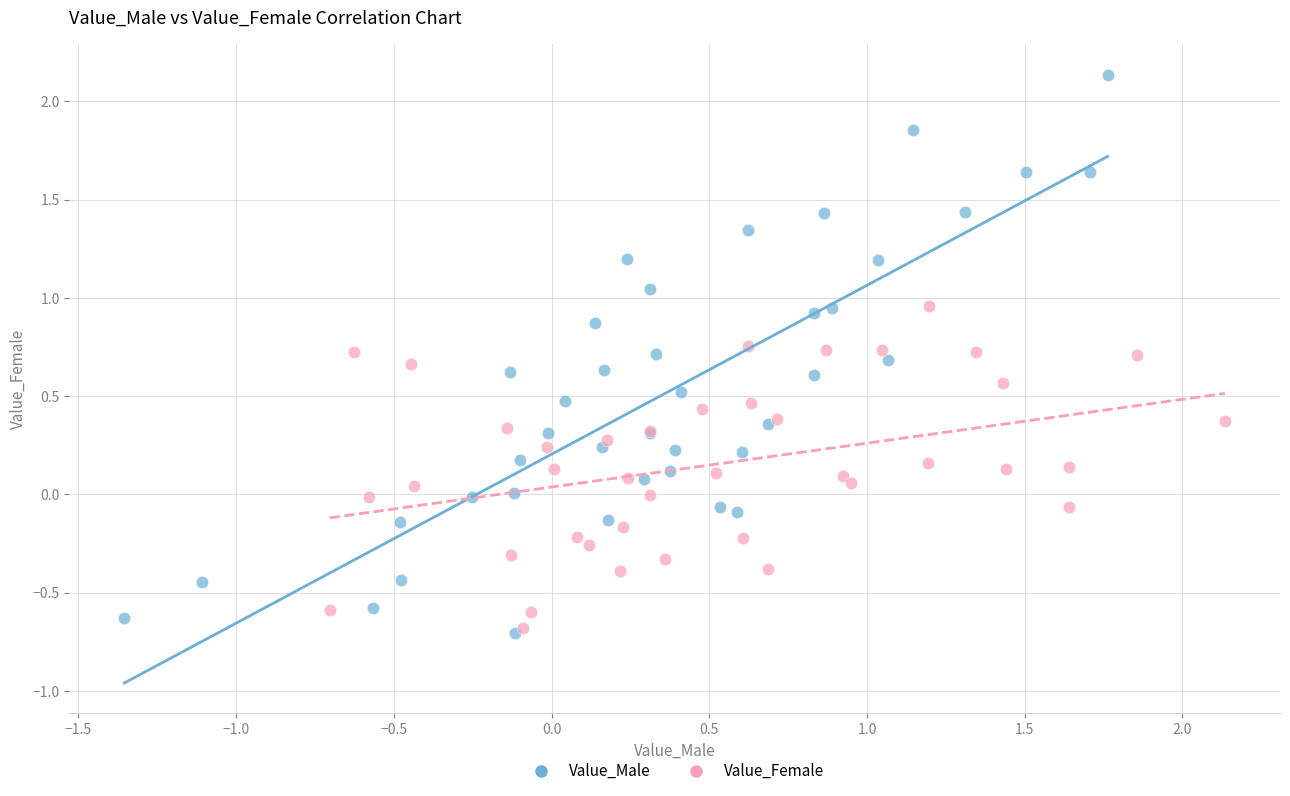

Which series contains the highest Y value?

Value_Male